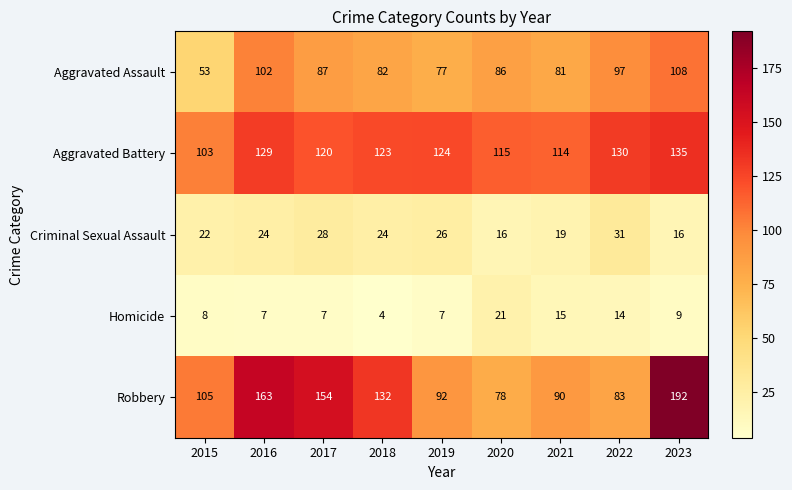

At how many categories does at least one series exceed 88?

9